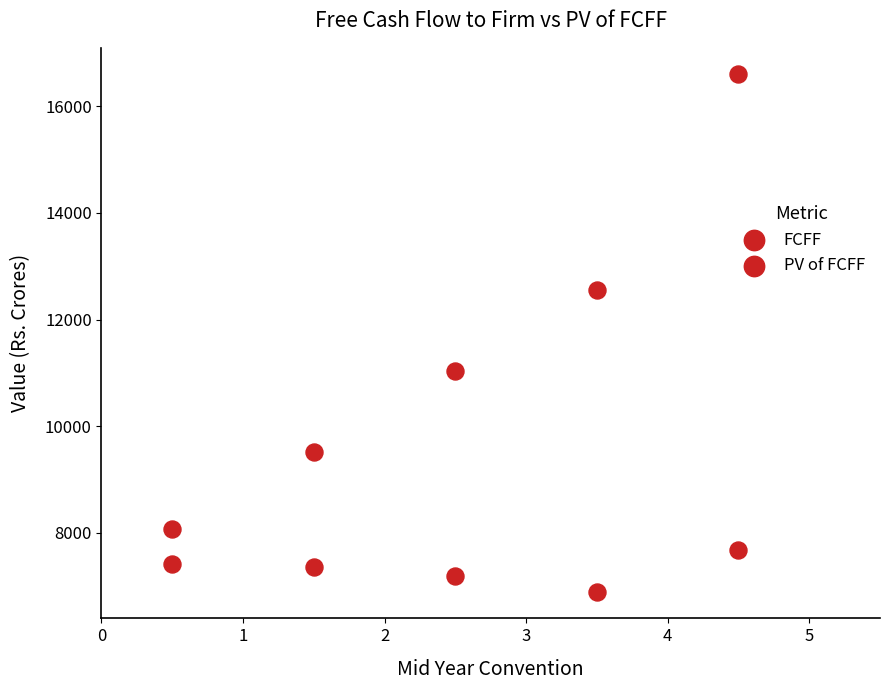

Count the number of points in this scatter plot.

10